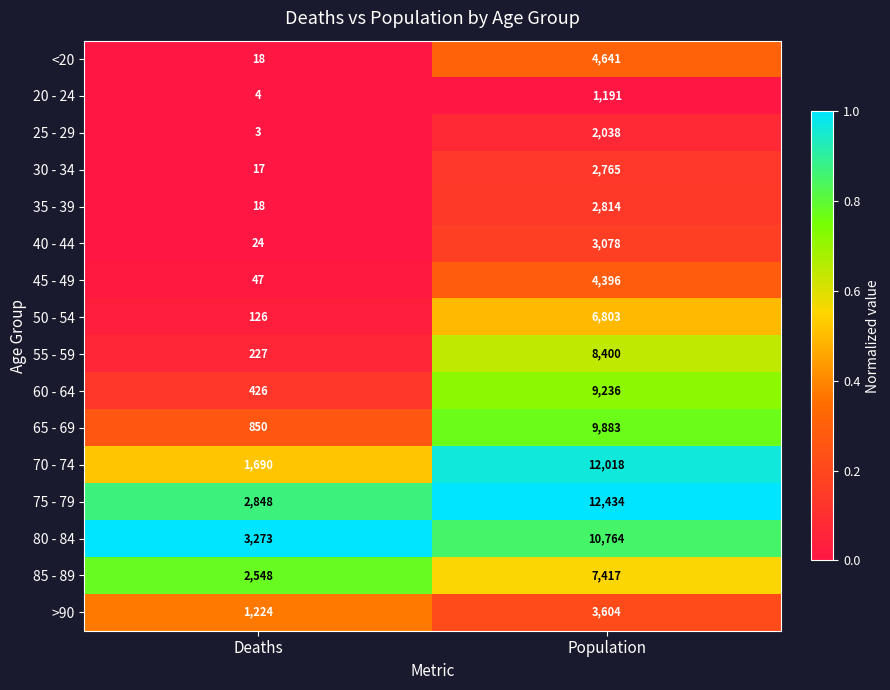

Is it true that 30 - 34 equals 2765 at Population?

True